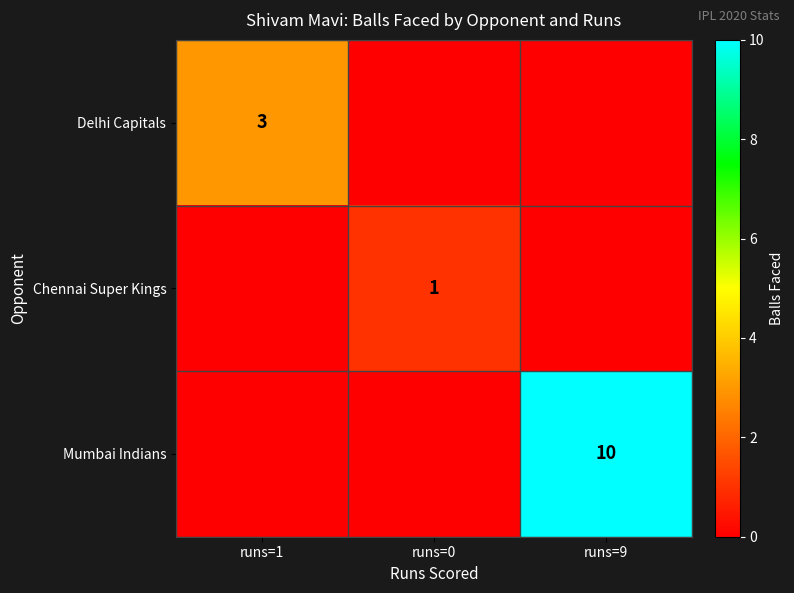

The value of Delhi Capitals at runs=9 is 1. True or false?

False